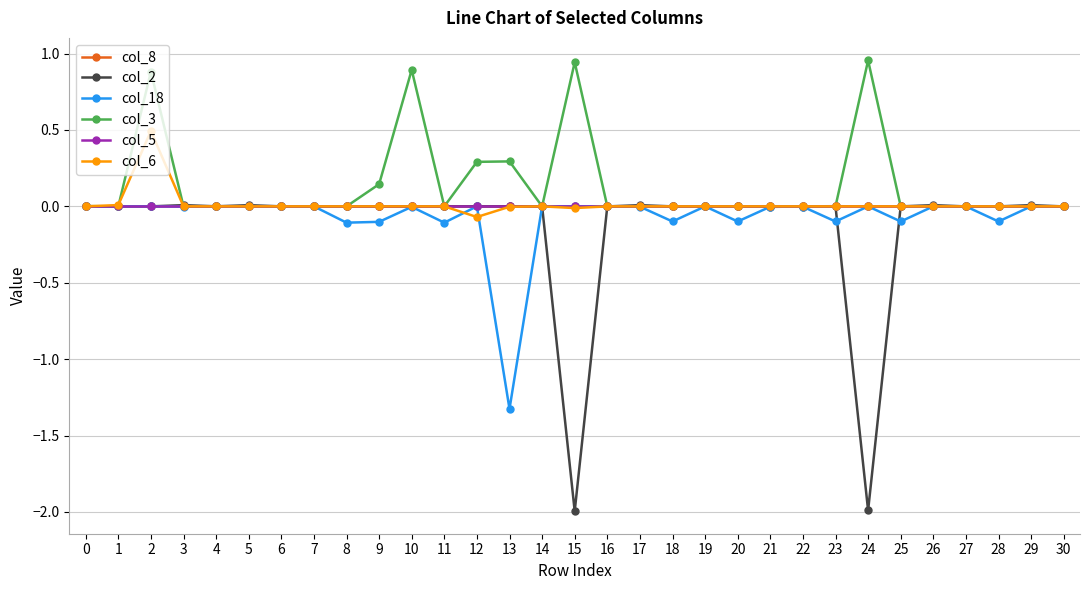

True or false: col_5 has more than 1 interior local peaks.

True